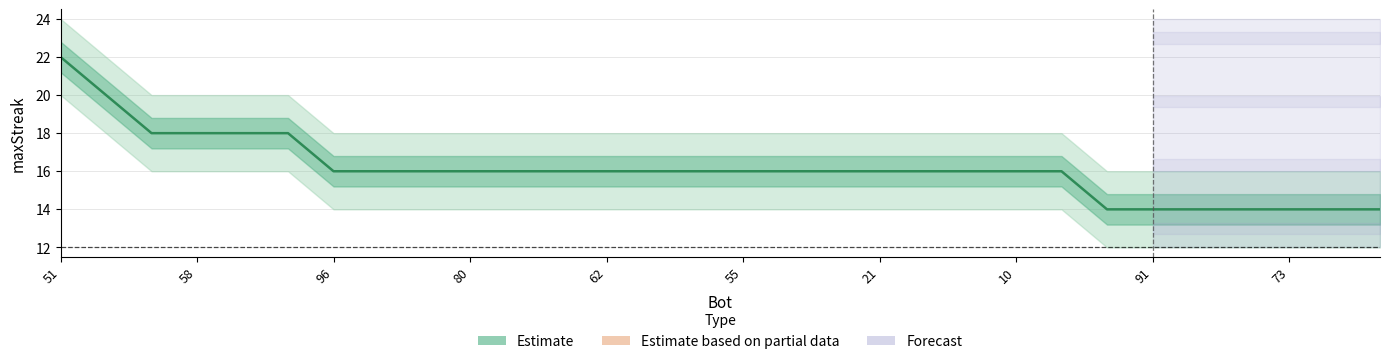

Count the number of categories in the chart.

30